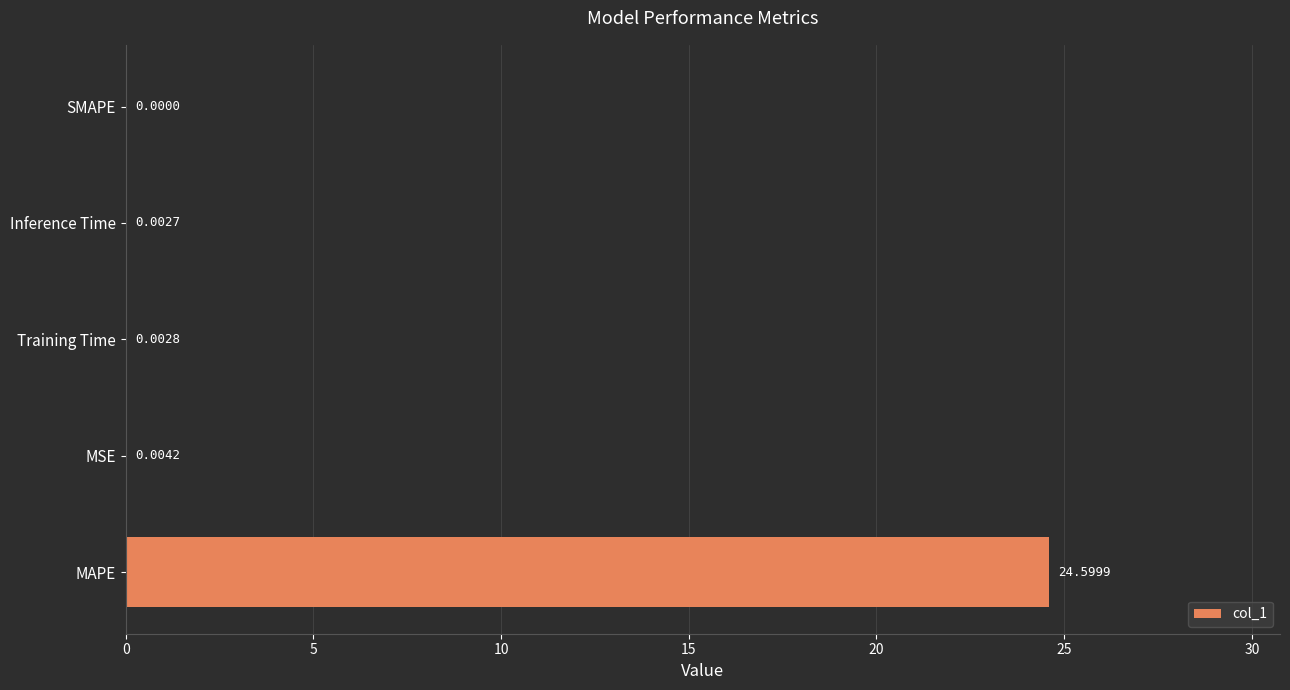

Which category has the highest value across all series?

MAPE